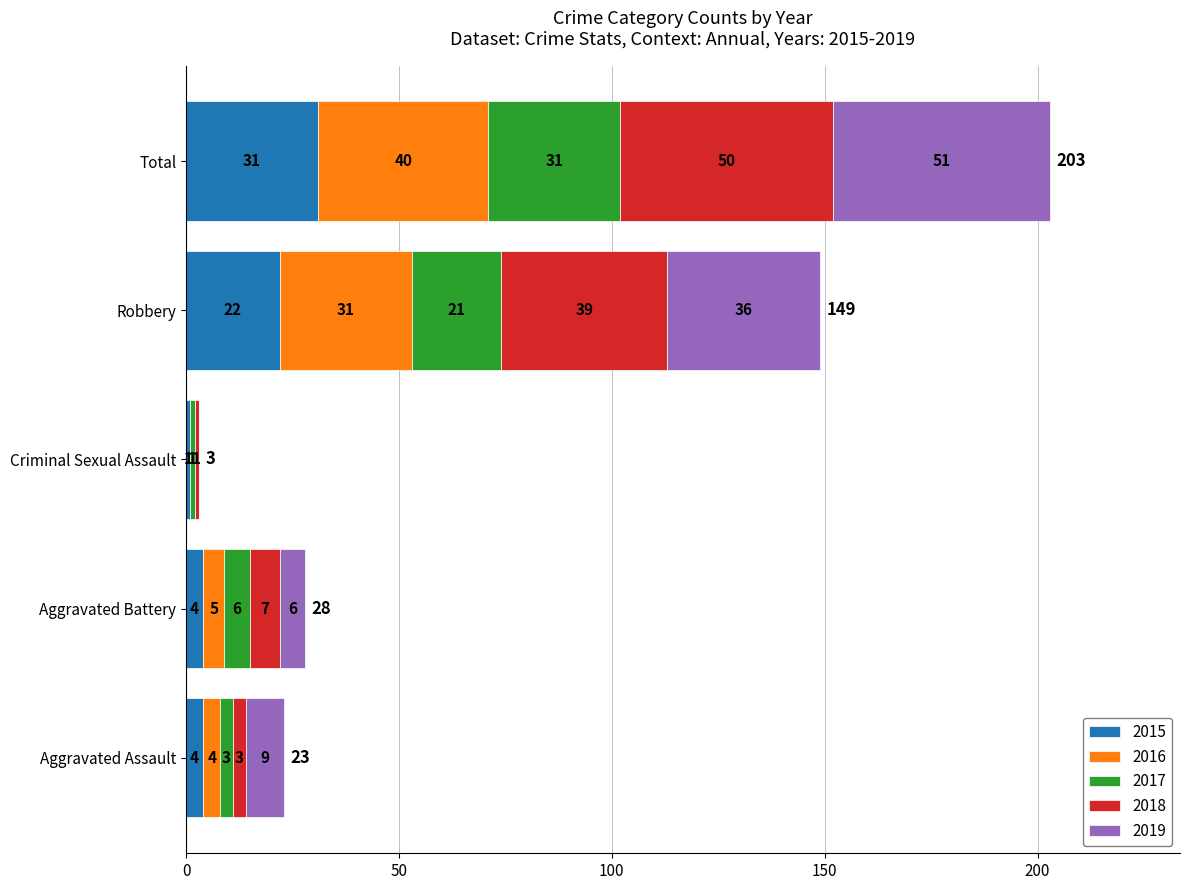

At which category is the sum across all series the highest?

Total